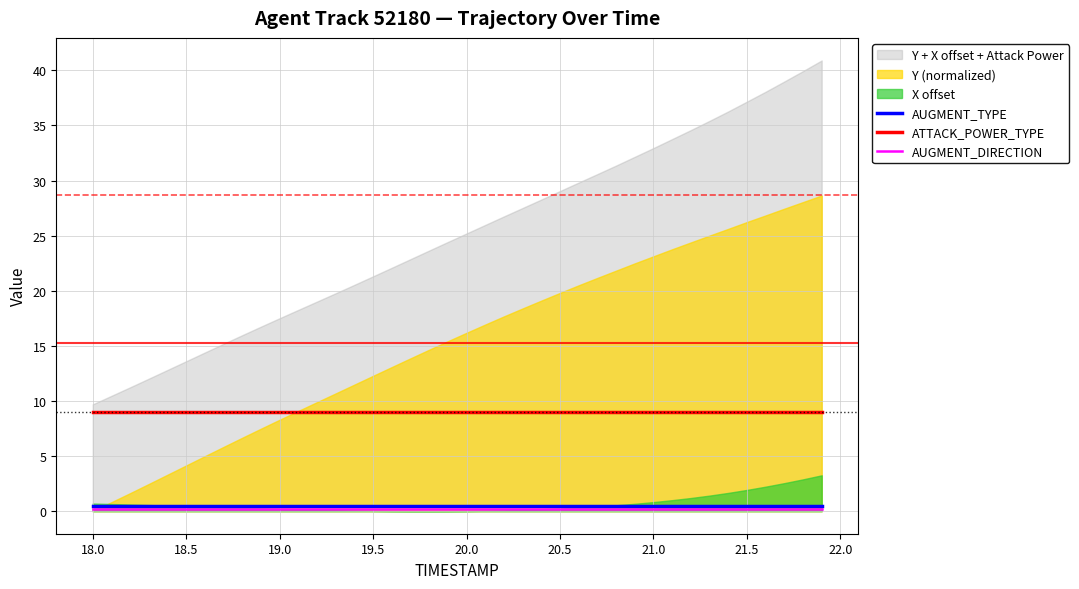

True or false: AUGMENT_DIRECTION and ATTACK_POWER_TYPE cross at least once.

False